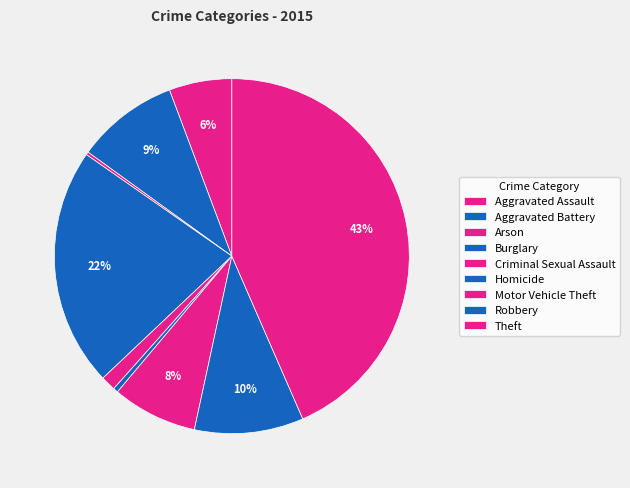

What is the change in value from Aggravated Assault to Robbery?

+143